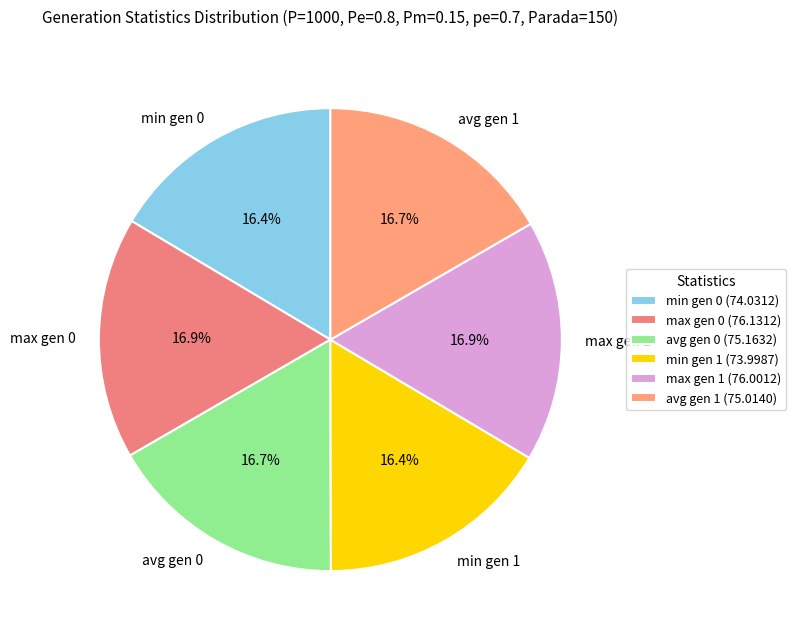

Is there a majority slice in this chart?

No